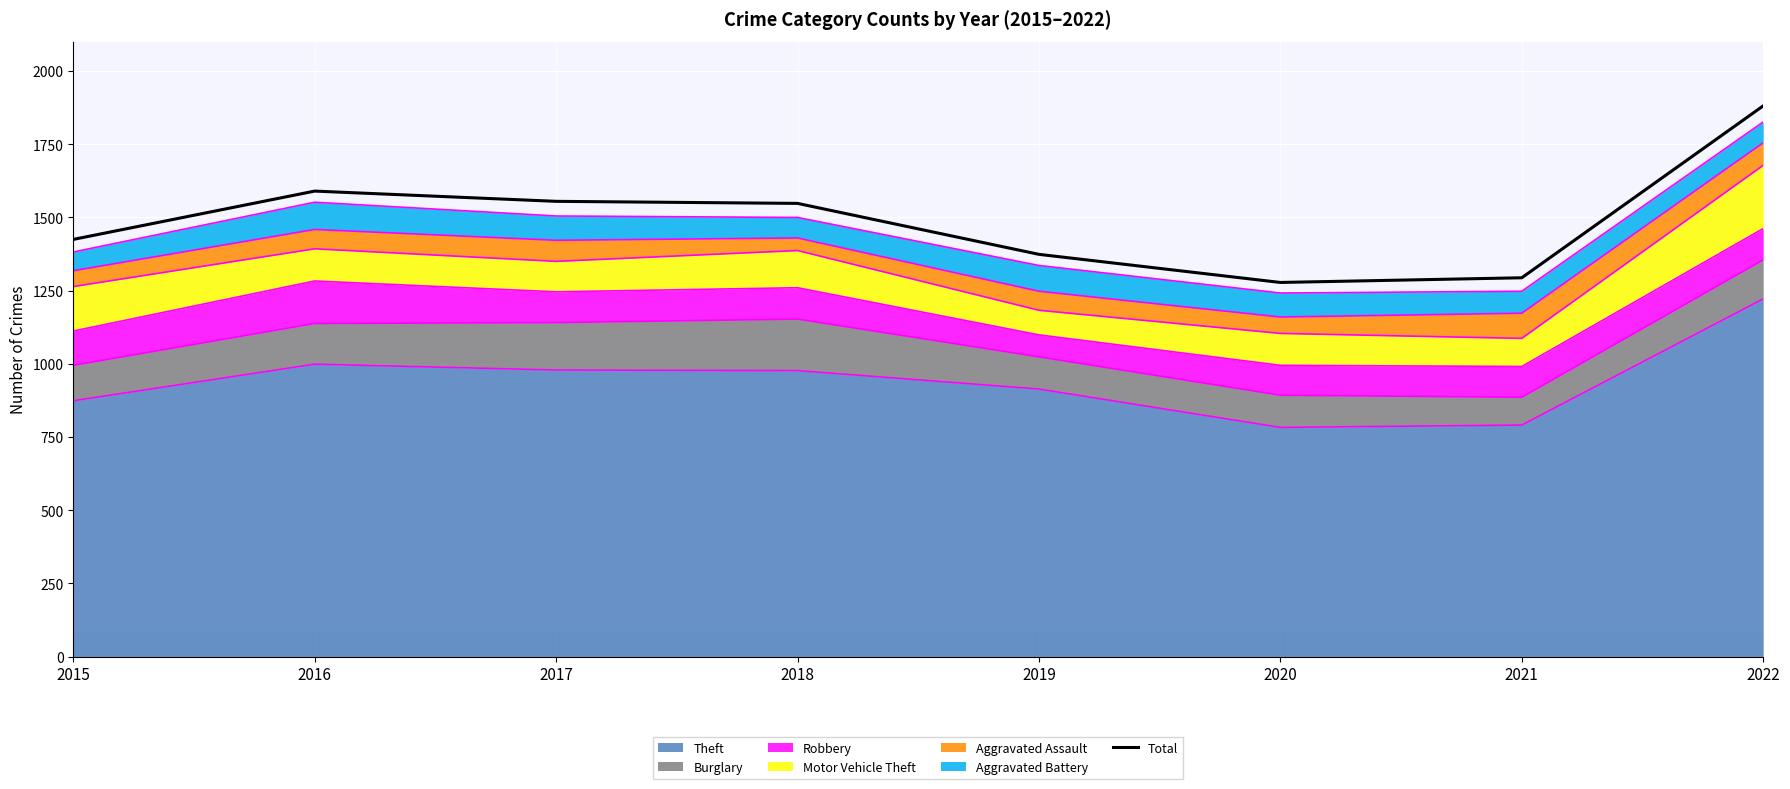

Is it true that the value at 2018 is 2724?

False